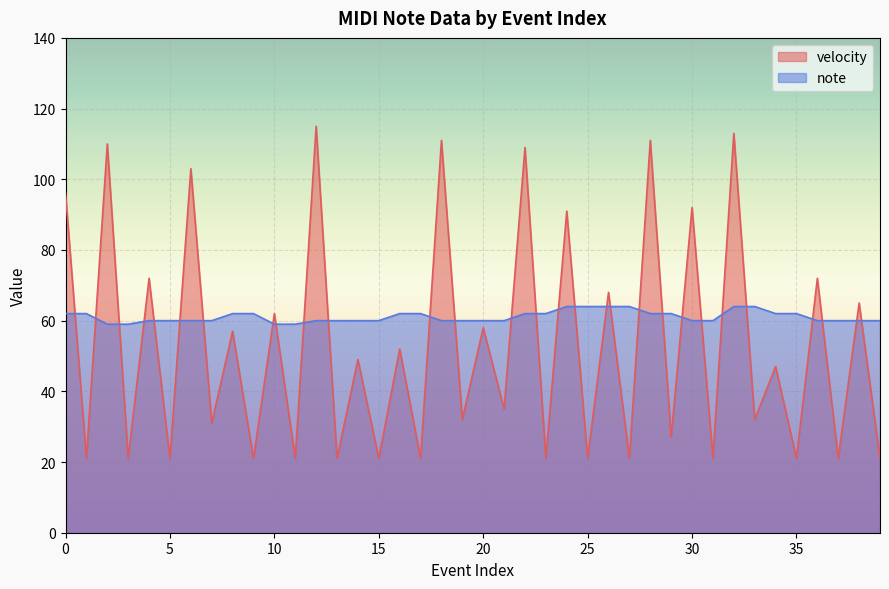

Does the chart display data point markers on the line(s)?

No